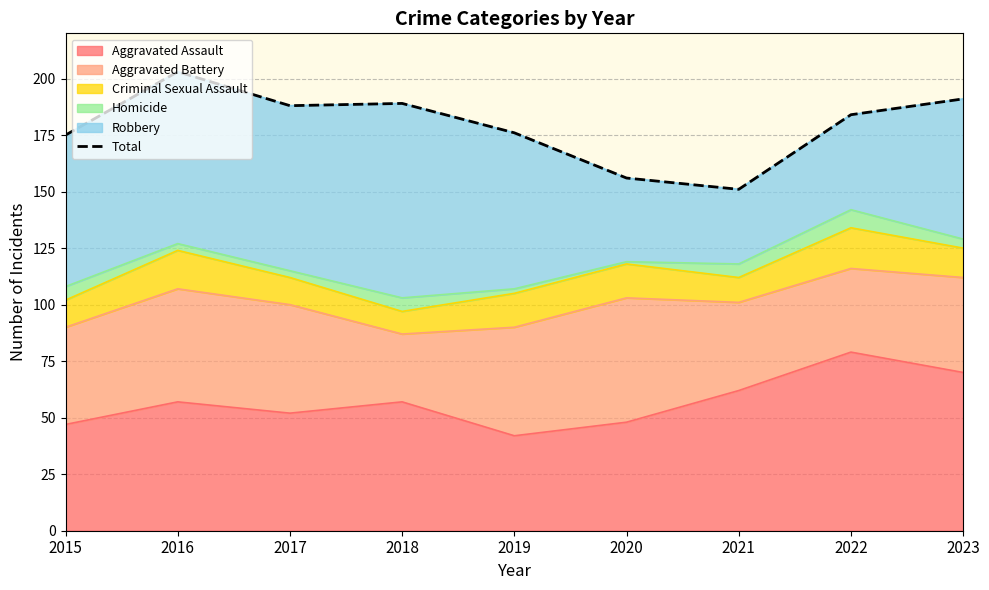

What is the value of the 9th point from the left?

191